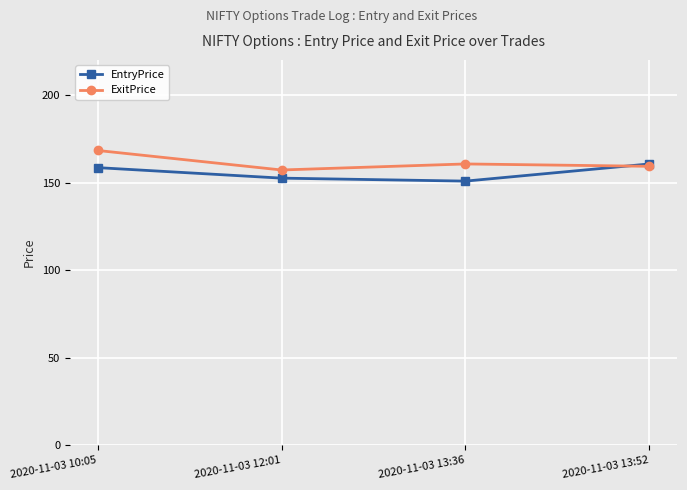

Is it true that ExitPrice equals 100.4 at 2020-11-03 10:05?

False